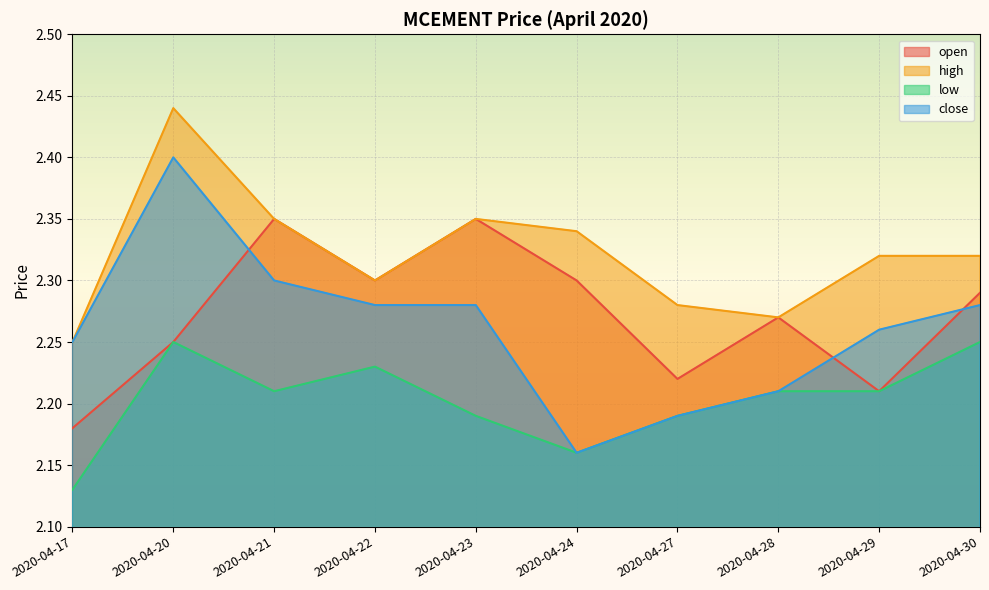

How many series are shown in this chart?

4